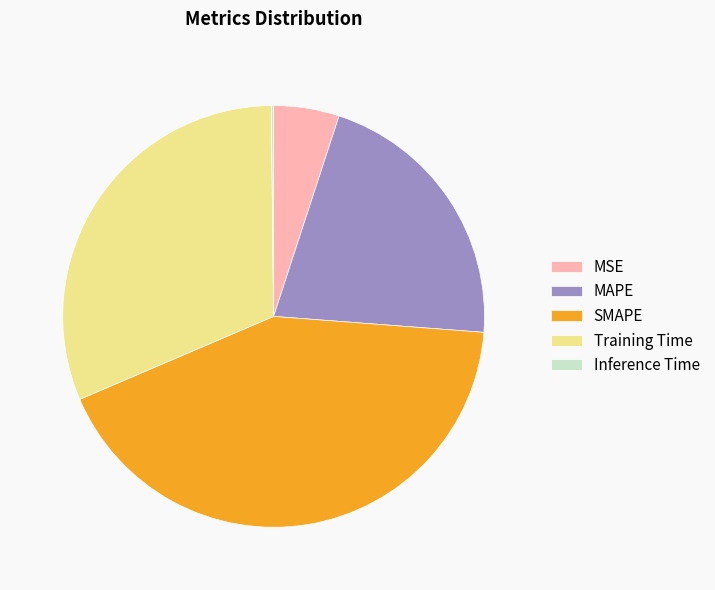

Does Training Time account for over 50% of the chart?

No